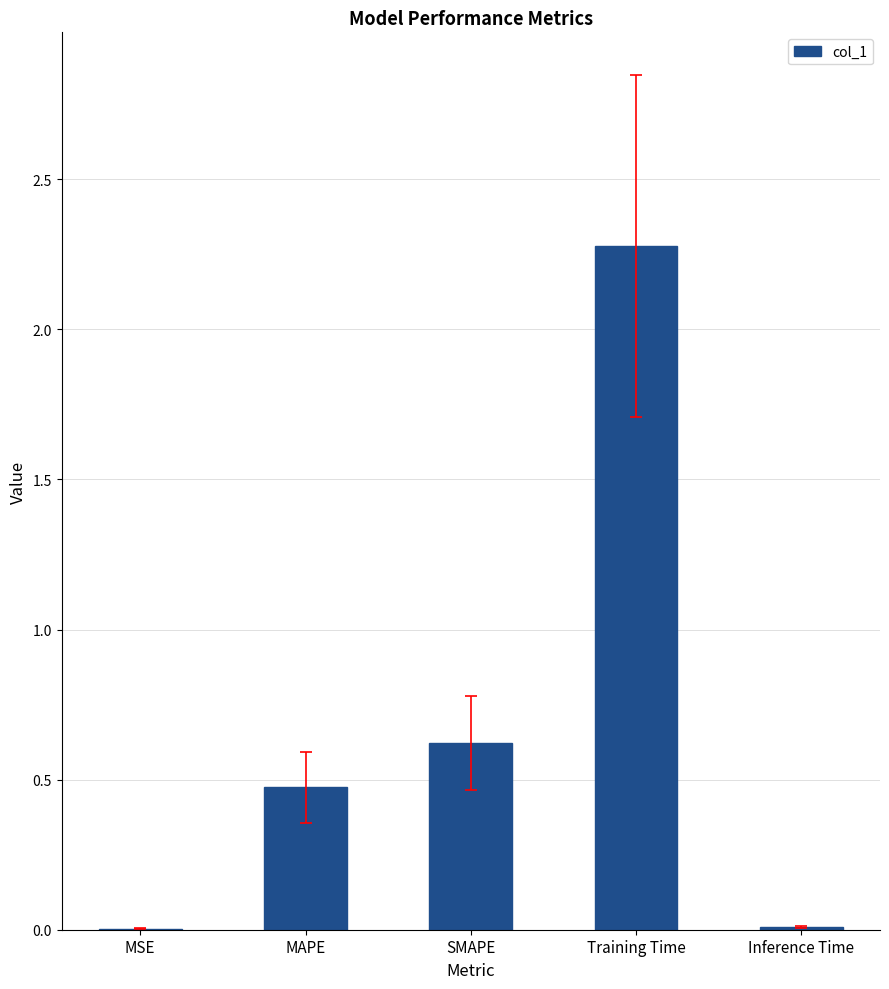

What is the greatest value displayed?

2.3